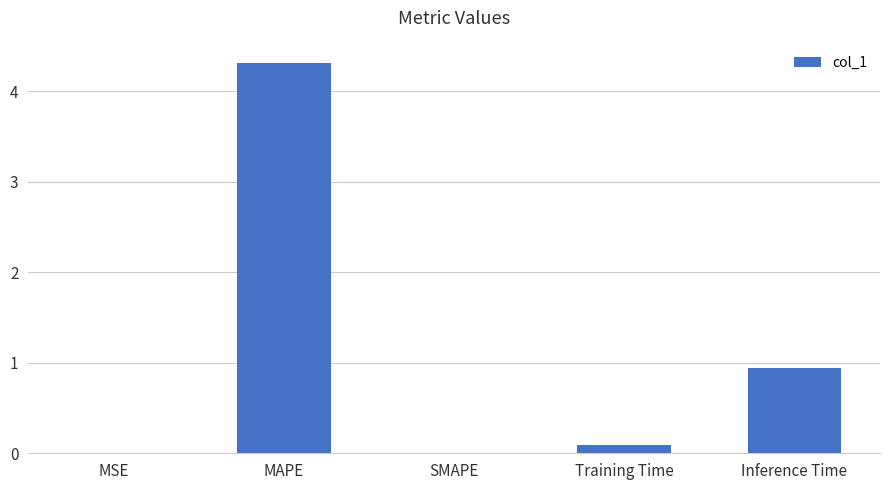

What is the change in value from MAPE to Inference Time?

-3.4